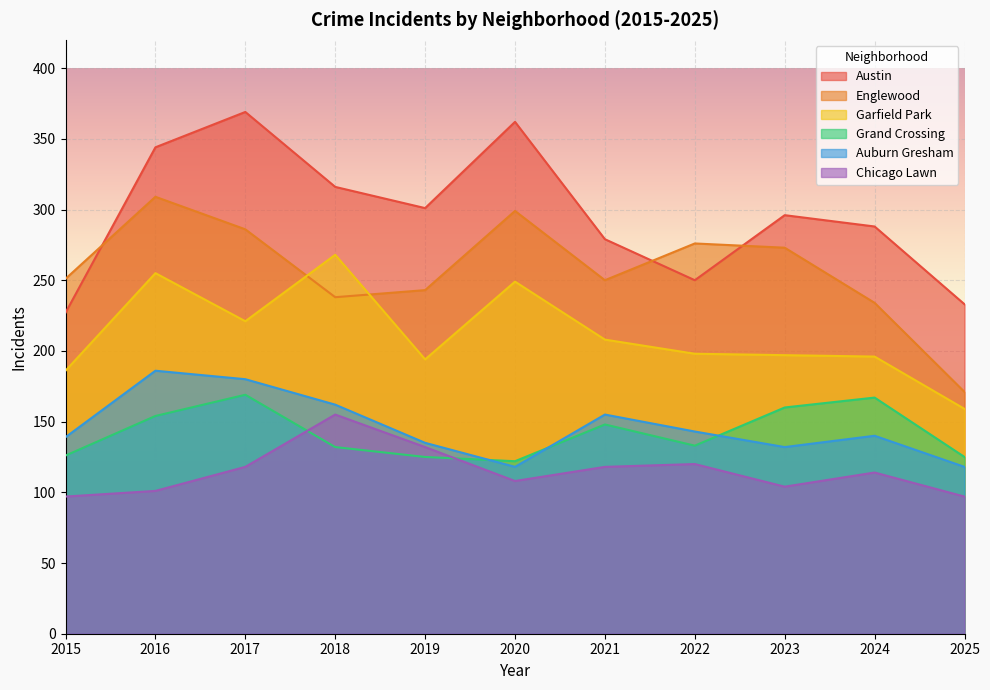

True or false: Grand Crossing has a value of 82 at 2015.

False